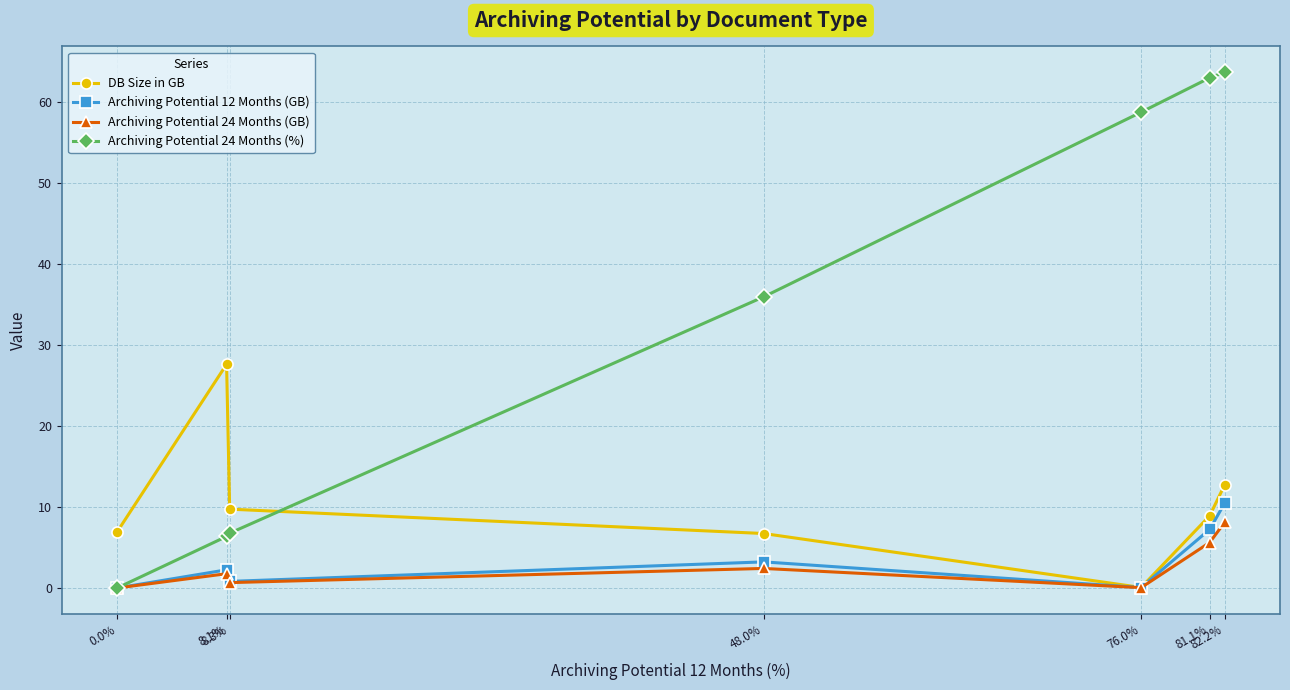

Which series has the widest spread of values?

Archiving Potential 24 Months (%)